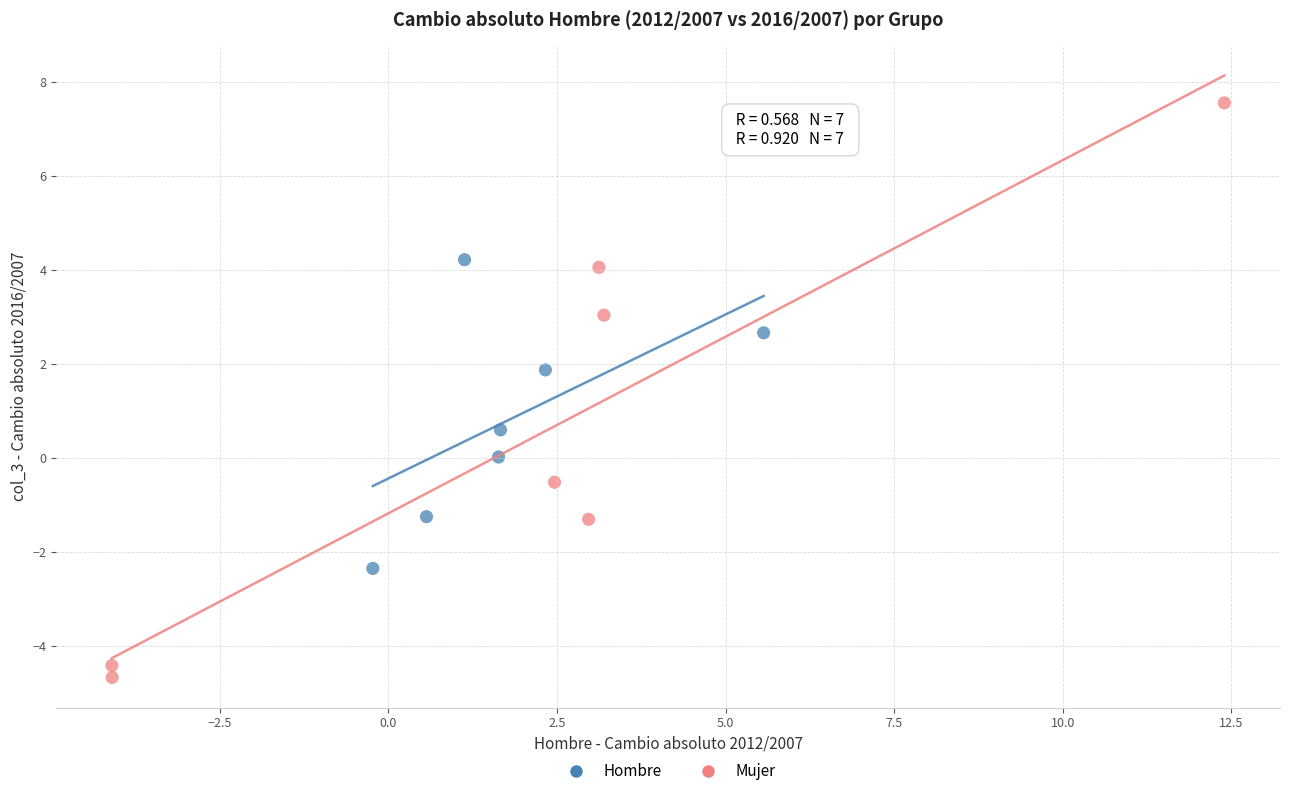

Which series contains the lowest Y value?

Mujer